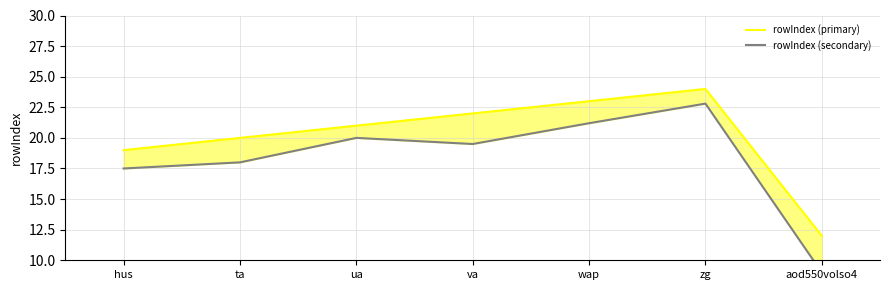

What is the value of the rowIndex (primary) point at the 3rd from the left?

21.0